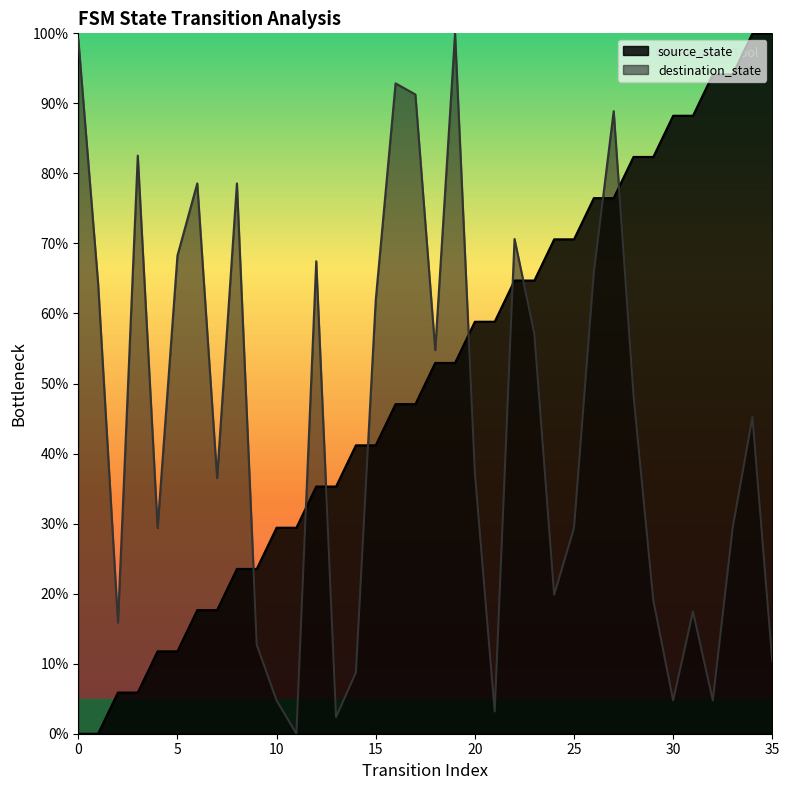

Where is destination_state nearest to the value 50?

28